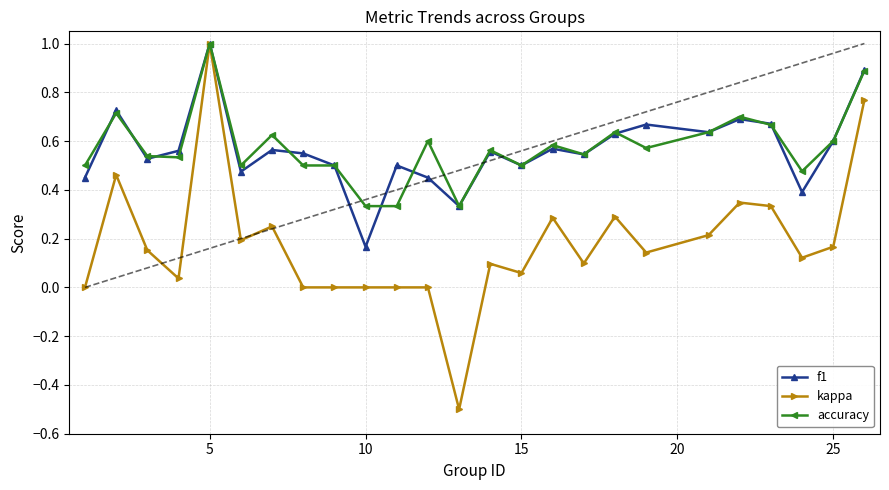

How many distinct data groups are displayed?

3